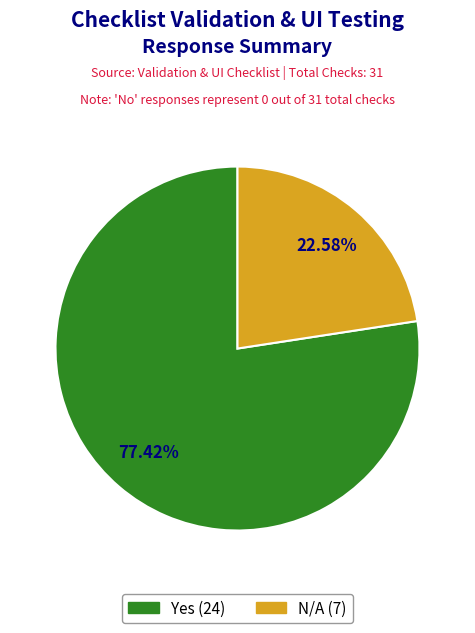

Does any single category account for the majority?

Yes